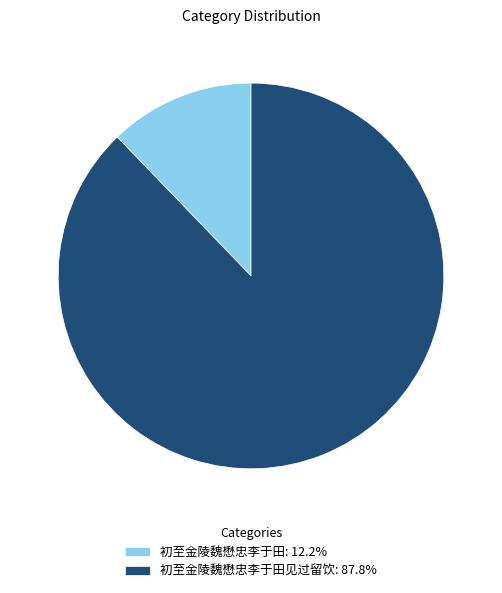

Does 初至金陵魏懋忠李于田: 12.2% account for over 50% of the chart?

No